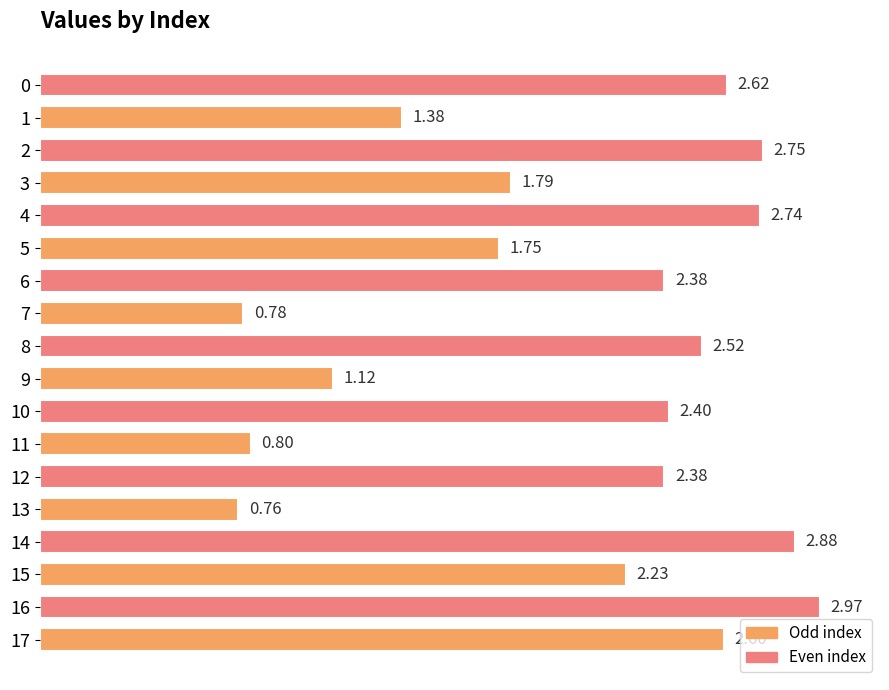

What is the difference between the second highest and minimum values?

2.1